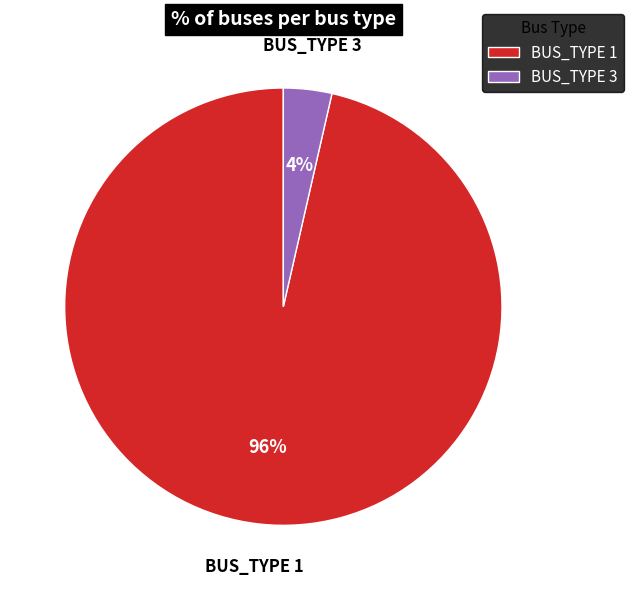

Do BUS_TYPE 1 and BUS_TYPE 3 together represent more than half of the pie?

Yes